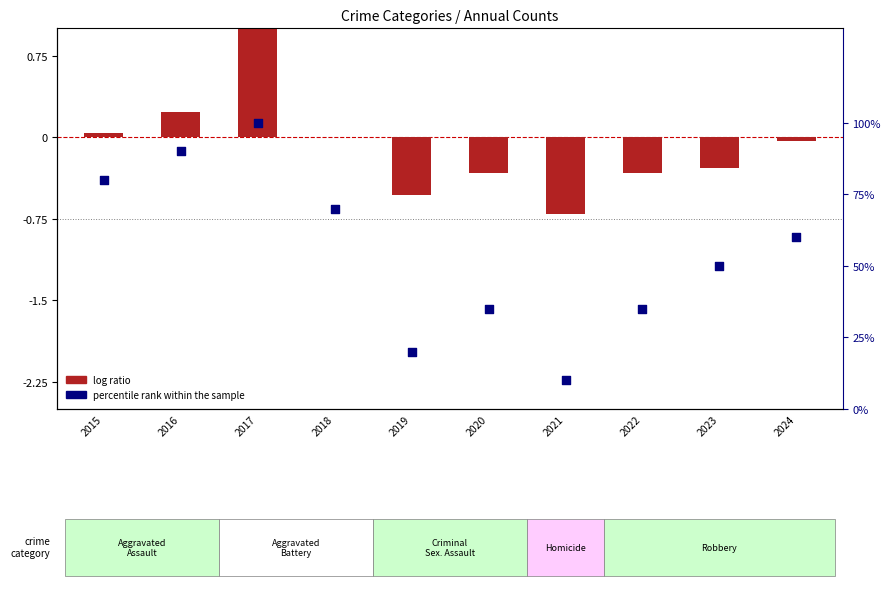

Which series contains the highest Y value?

percentile rank within the sample